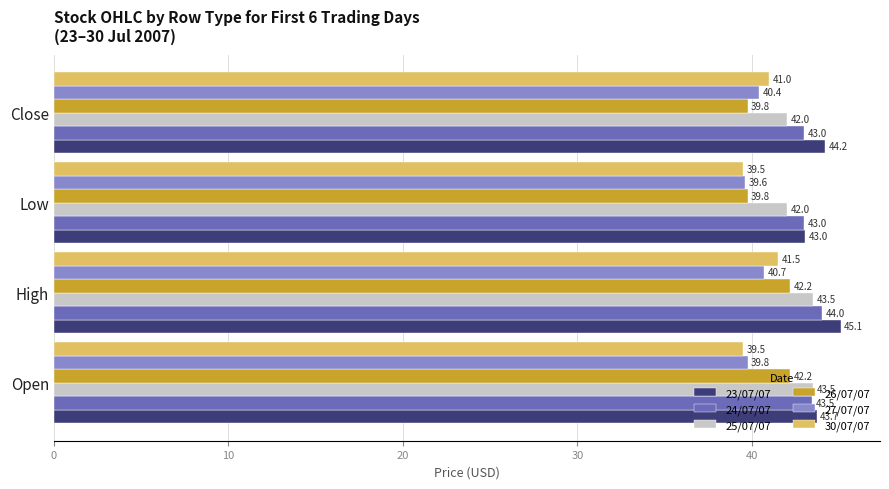

What is the difference between the highest and lowest values at High?

4.4